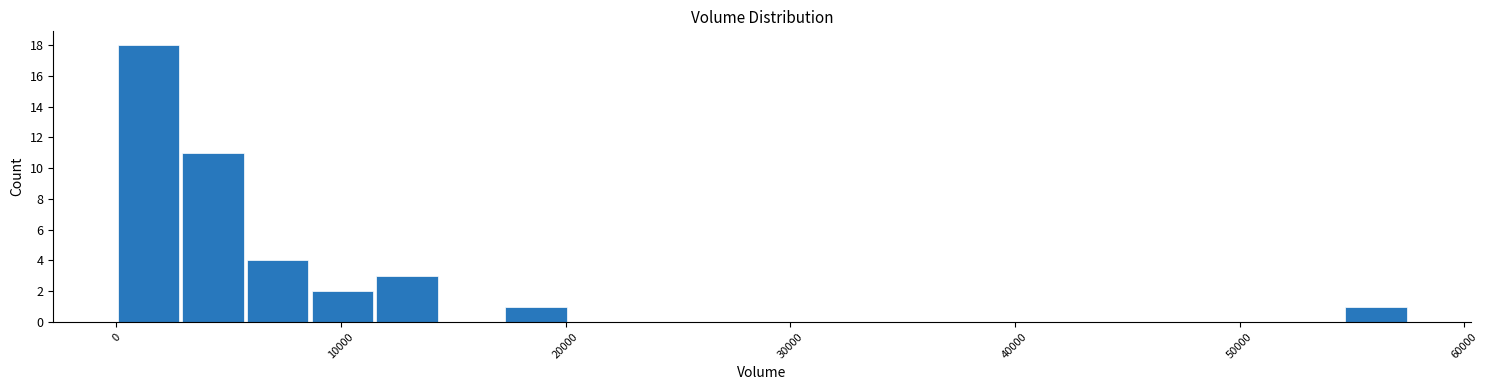

Read against the x-axis, roughly where is the centre of the tallest bar?

1000